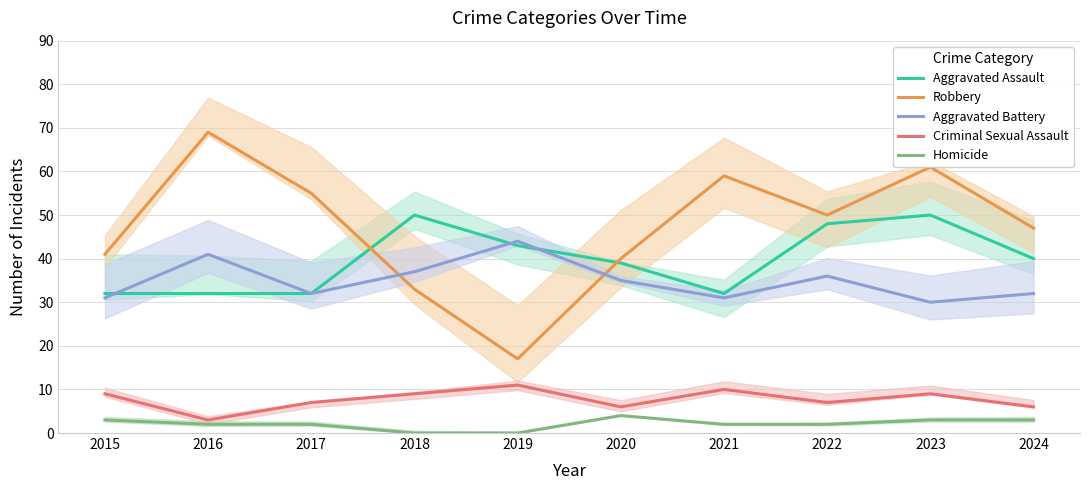

What is the maximum value for Aggravated Assault?

50